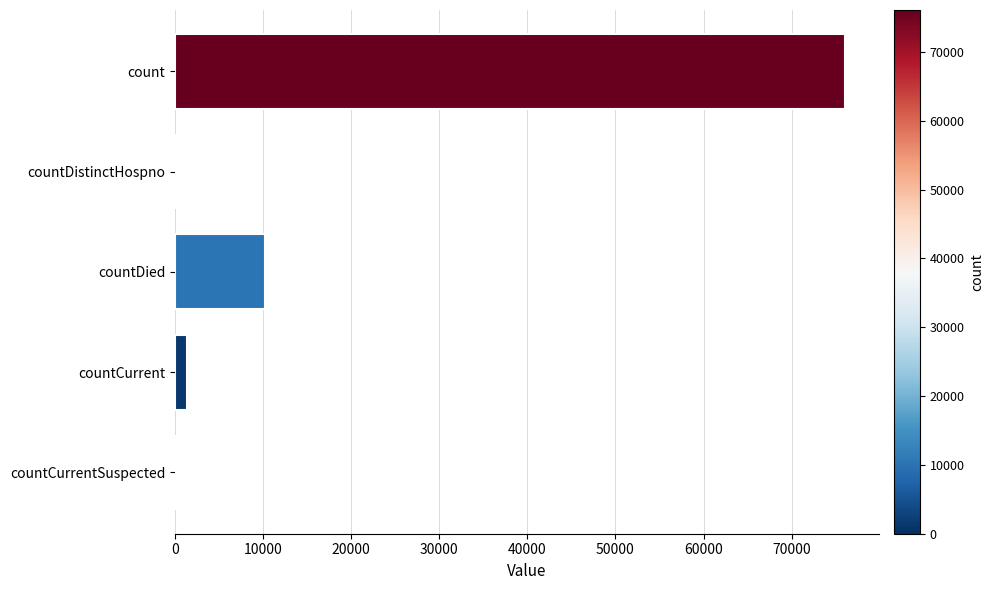

Are the bars horizontal?

Yes